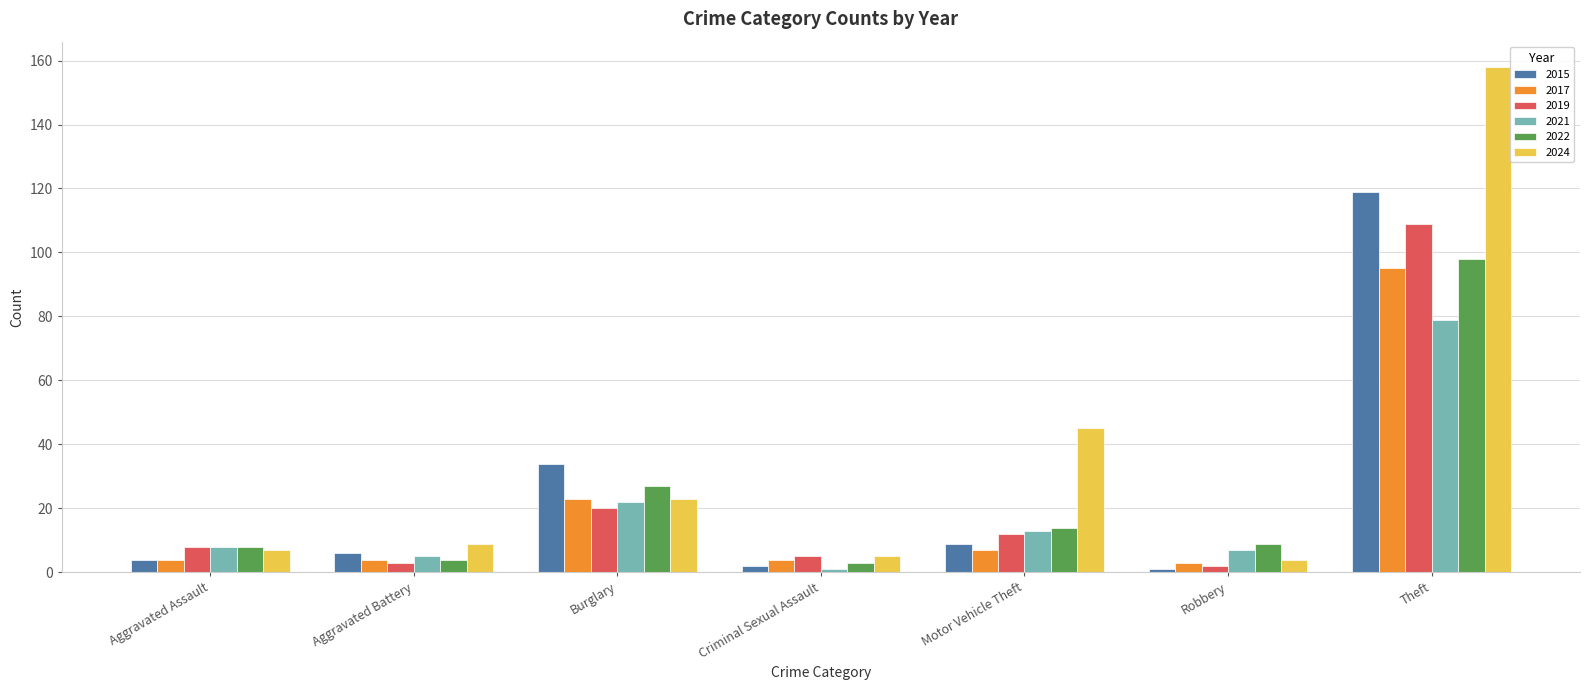

What are all the series names shown in the legend?

2015, 2017, 2019, 2021, 2022, 2024